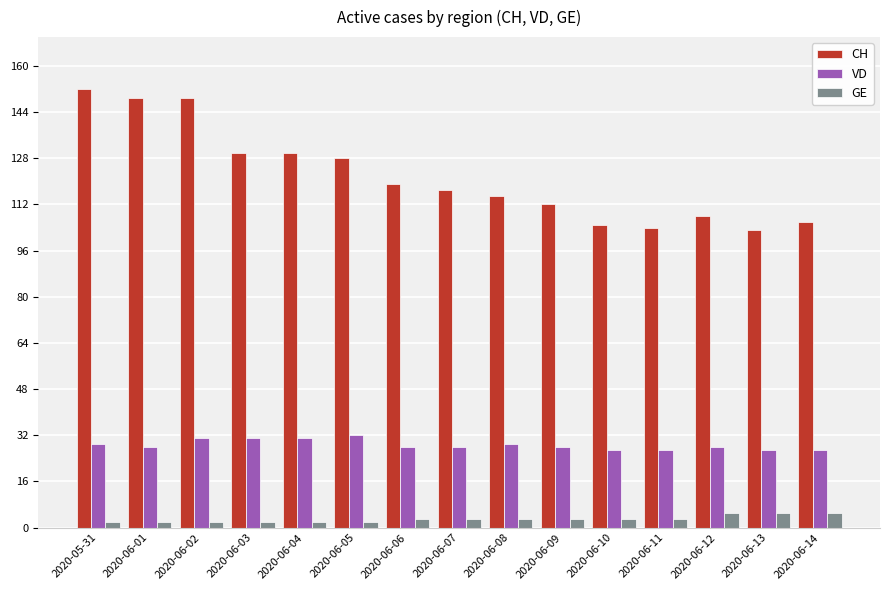

What is the spread (max minus min) of values at 2020-06-11?

101